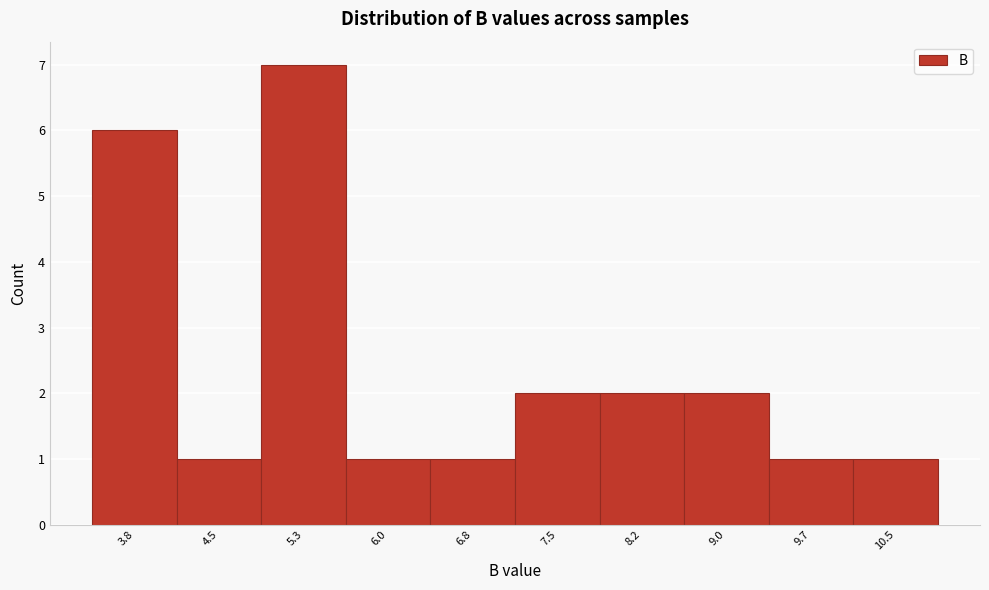

Reading right to left, what are all the values shown in this chart?

1	1	2	2	2	1	1	7	1	6